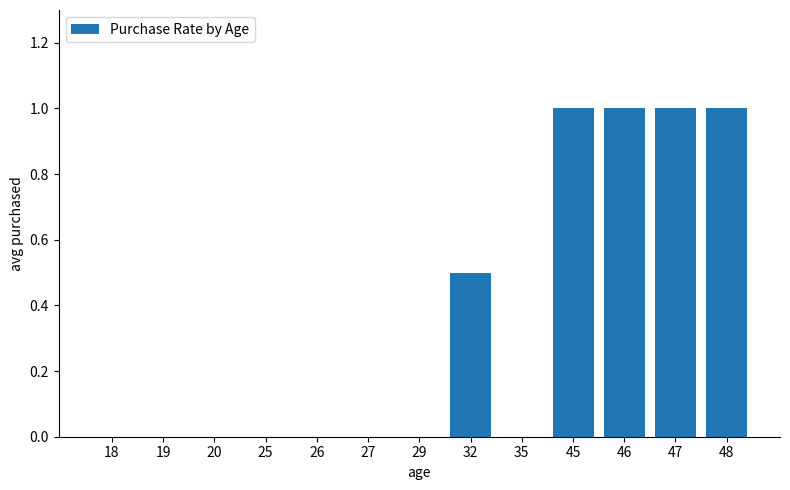

What is the maximum value shown in the chart?

1.0